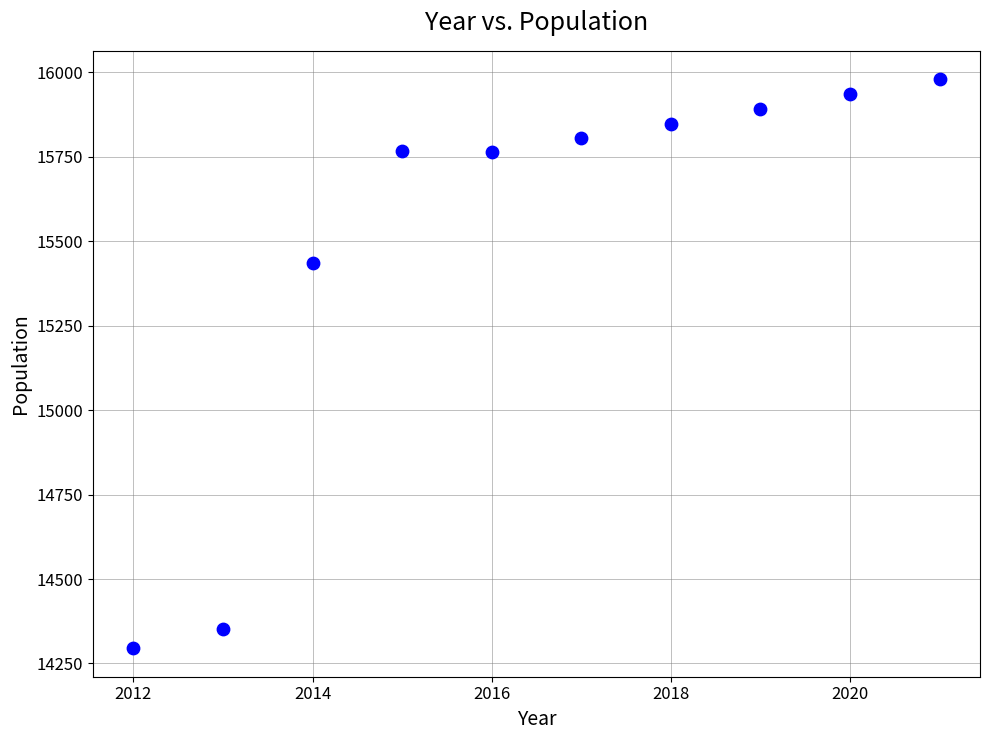

What Y value in the scatter plot is closest to 15137?

15436